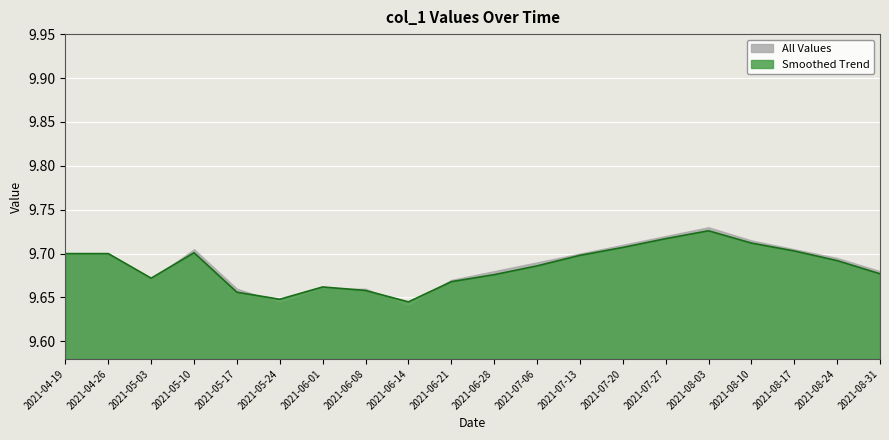

Rank the categories by value from highest to lowest.

2021-08-03, 2021-07-27, 2021-08-10, 2021-07-20, 2021-08-17, 2021-05-10, 2021-04-19, 2021-04-26, 2021-07-13, 2021-08-24, 2021-07-06, 2021-08-31, 2021-06-28, 2021-05-03, 2021-06-21, 2021-06-01, 2021-06-08, 2021-05-17, 2021-05-24, 2021-06-14